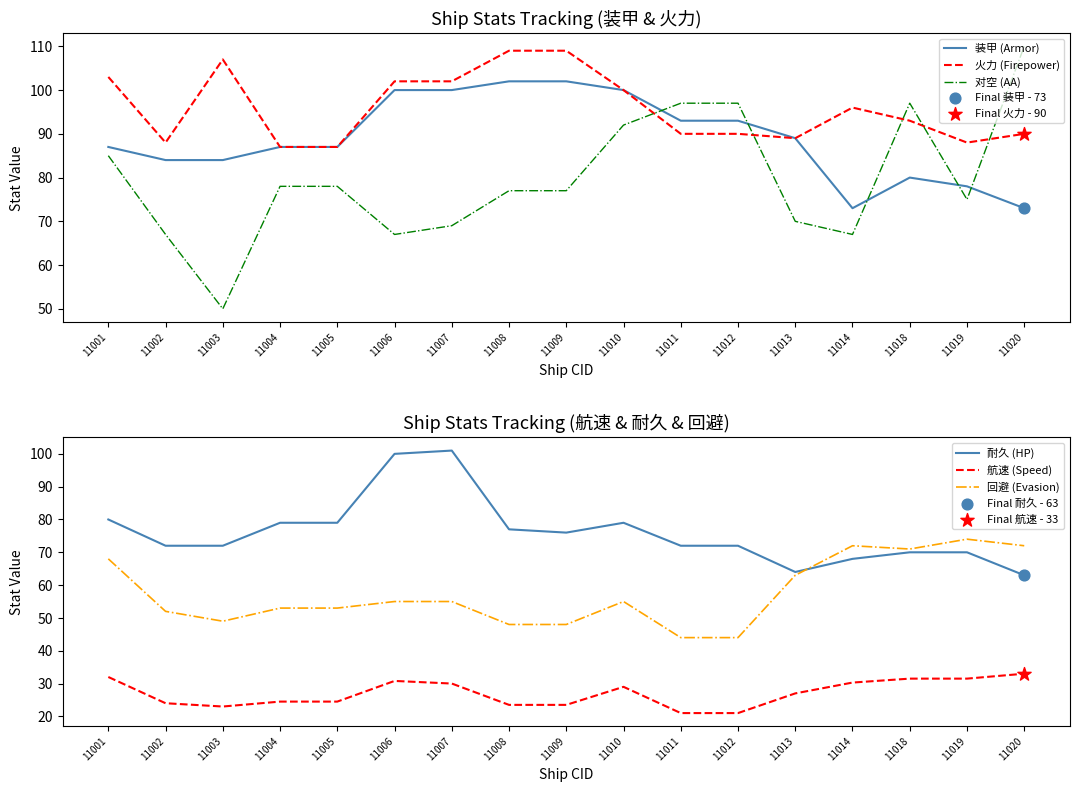

Which series contains the highest Y value?

对空 (AA)